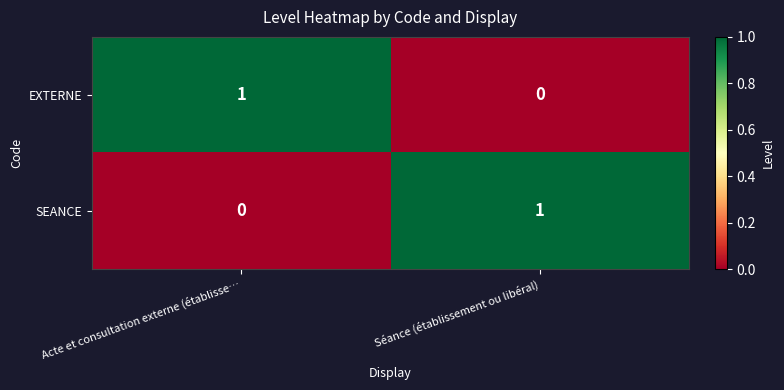

The value of EXTERNE at Acte et consultation externe (établisse… is 1. True or false?

True